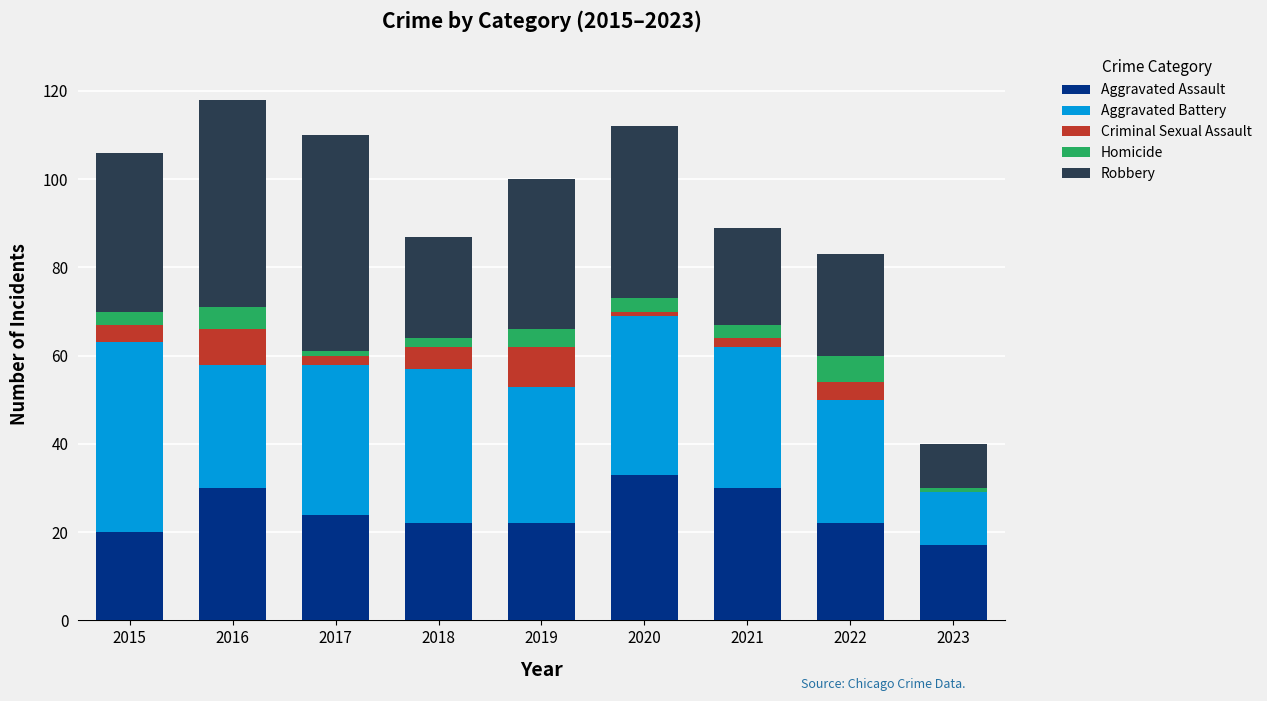

At which label does Aggravated Assault reach its peak?

2020